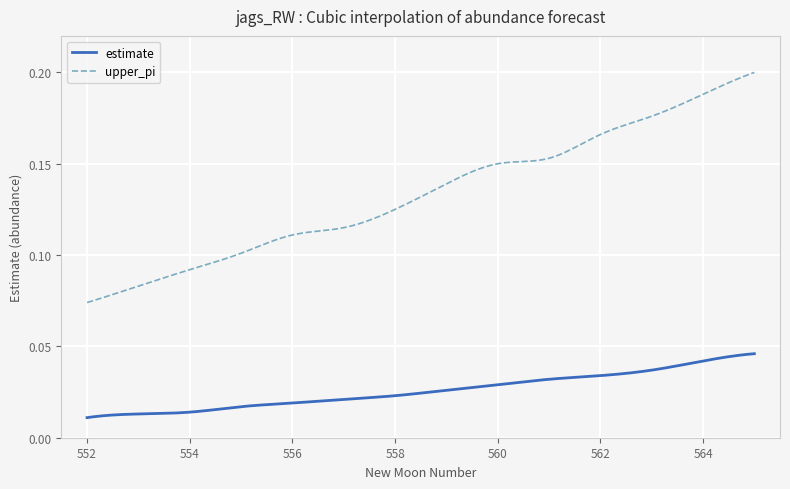

Does the chart have visible grid lines?

Yes